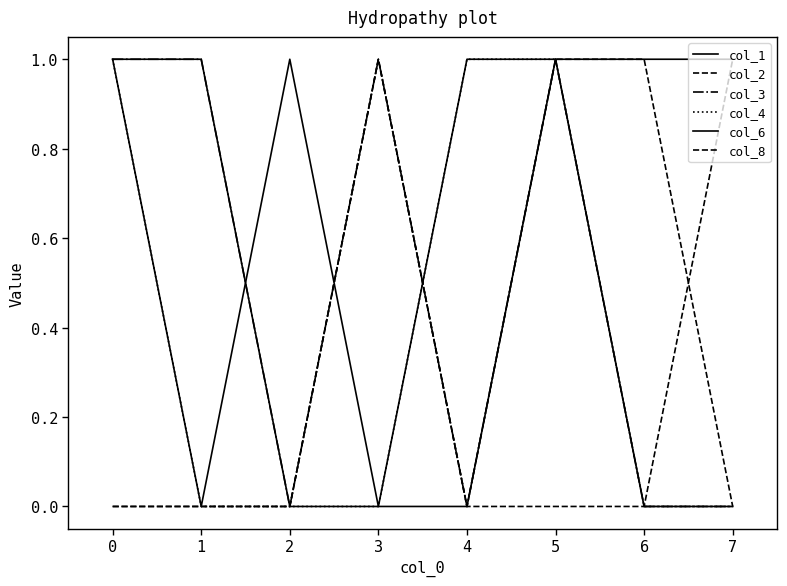

How many times do col_1 and col_2 cross each other?

2